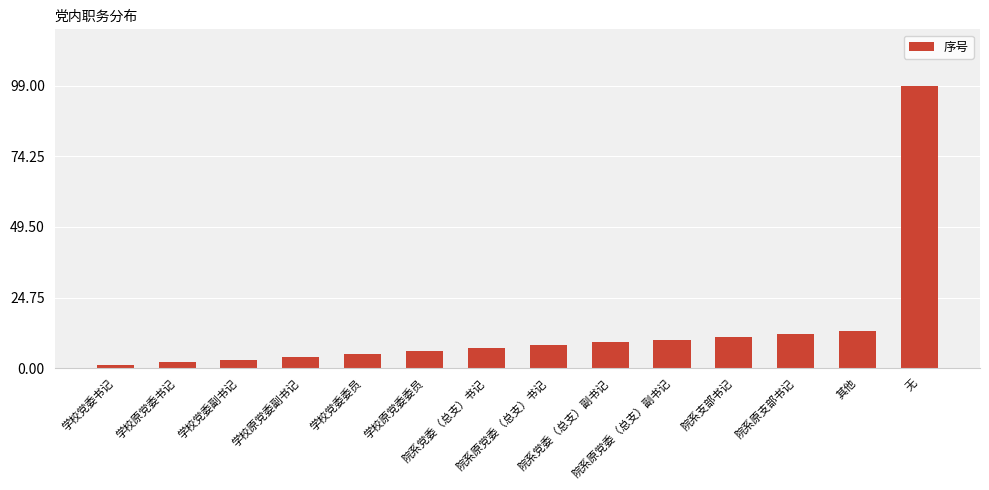

What is the label of the 10th bar from the left?

院系原党委（总支）副书记